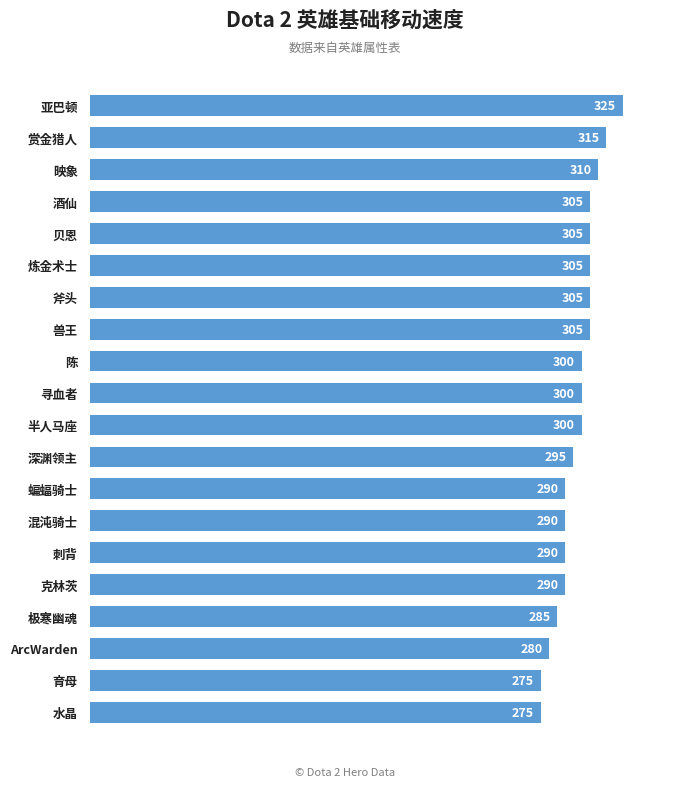

Count the number of categories in the chart.

20